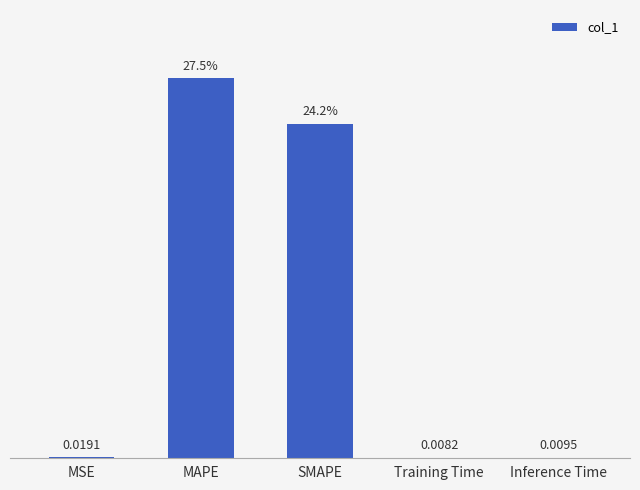

Are the bars grouped side by side (vs. stacked)?

No